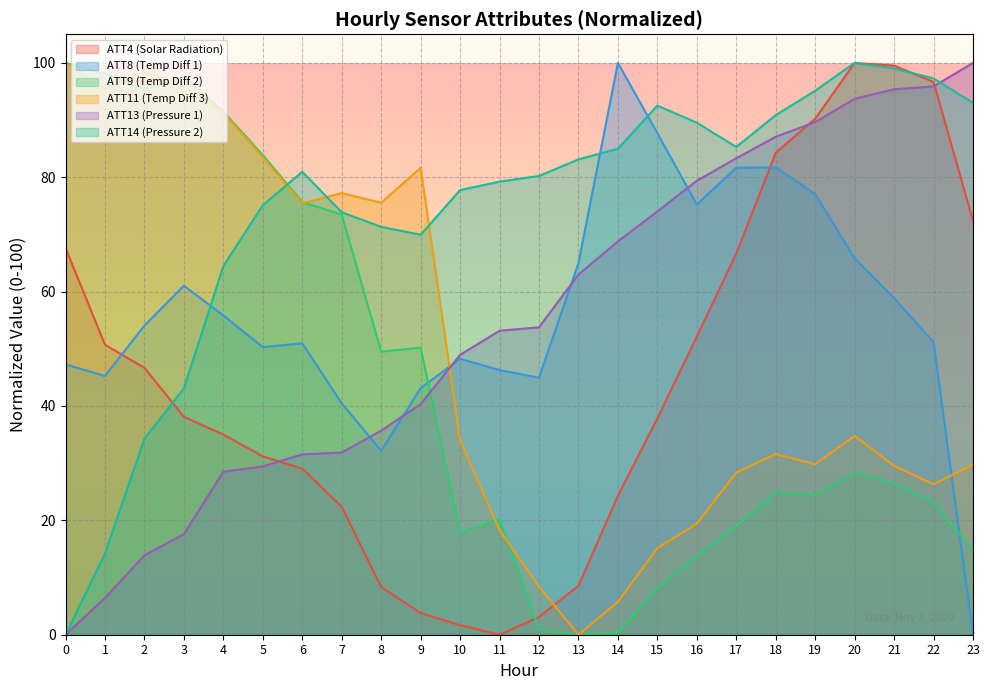

Does the chart display data point markers on the line(s)?

No